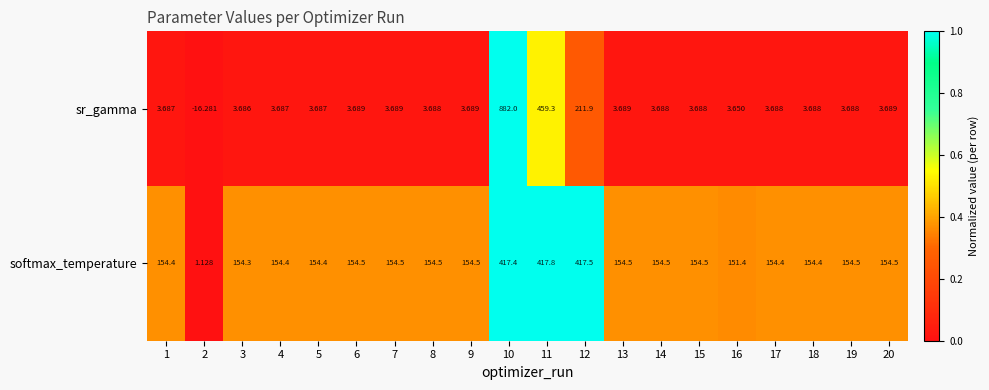

Which series has the widest spread of values?

sr_gamma